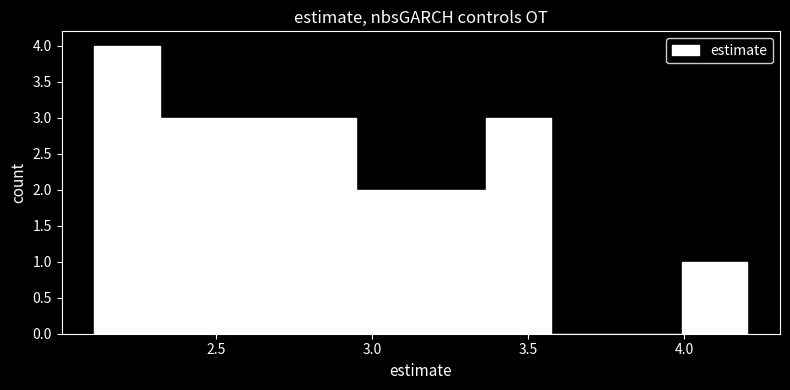

Reading left to right, list every bar in this chart as the range it spans on the x-axis followed by its height. Neither the bar edges nor the heights are printed on the chart, so give them approximately, as read against the axes.

2.10 to 2.30: 4
2.30 to 2.55: 3
2.55 to 2.75: 3
2.75 to 2.95: 3
2.95 to 3.15: 2
3.15 to 3.35: 2
3.35 to 3.55: 3
3.55 to 3.80: 0
3.80 to 4.00: 0
4.00 to 4.20: 1